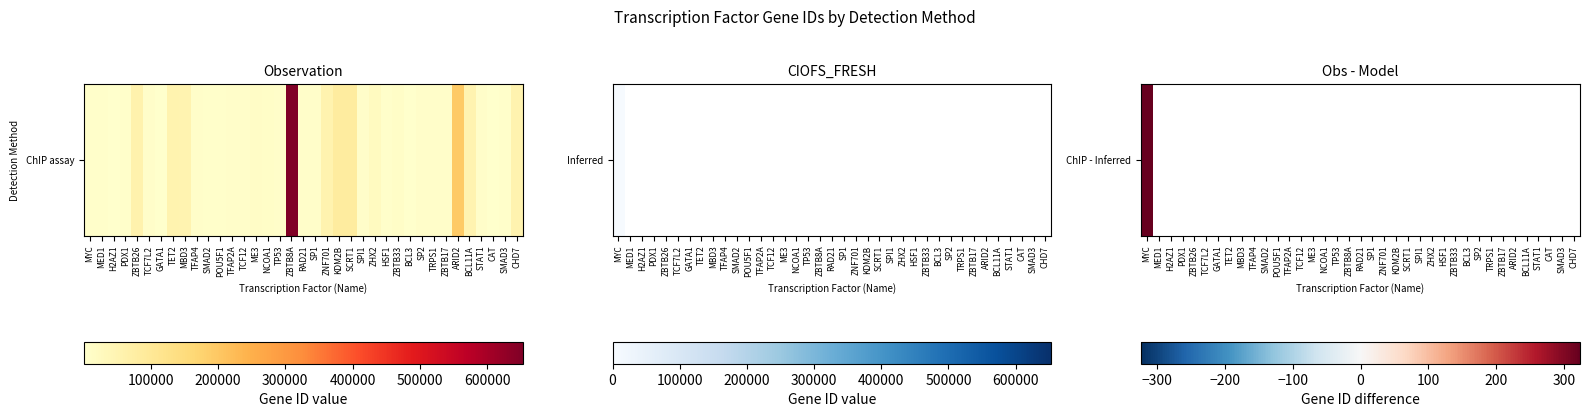

What value does the data have at SMAD3, to the nearest 50?

4100